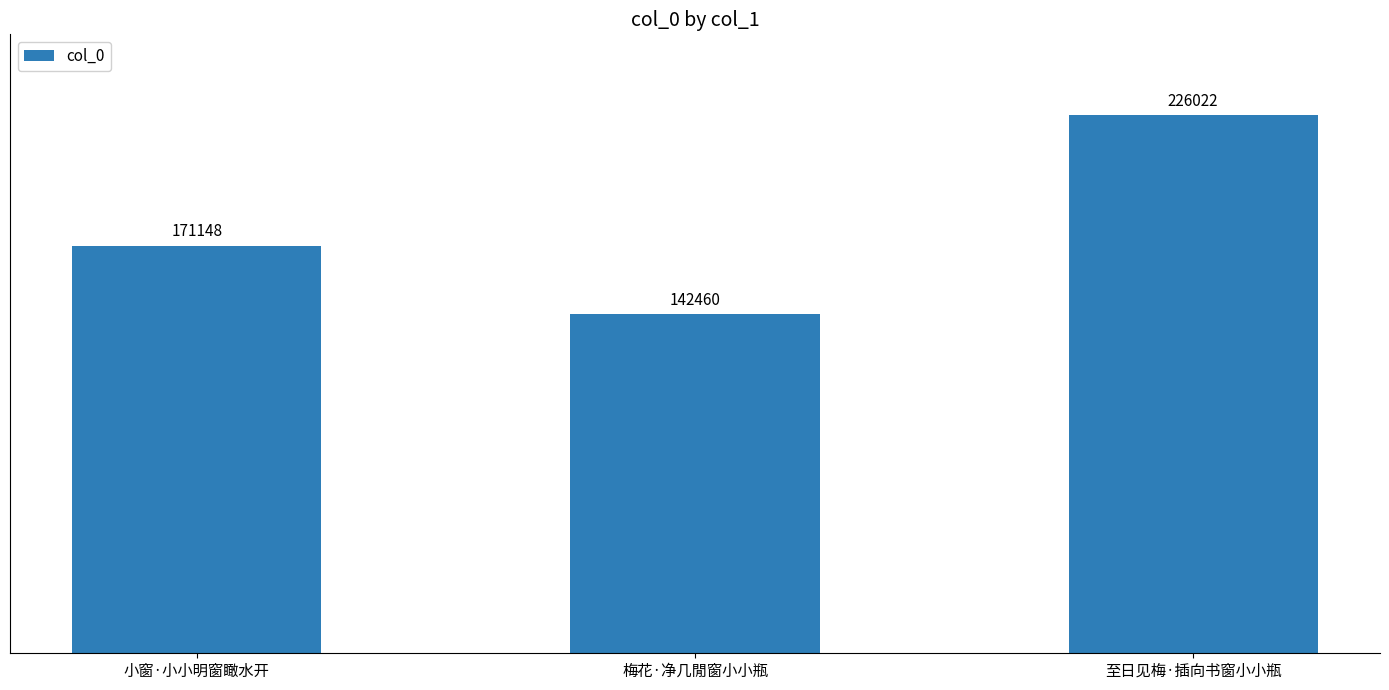

Is it true that the value at 小窗·小小明窗瞰水开 is 248151?

False